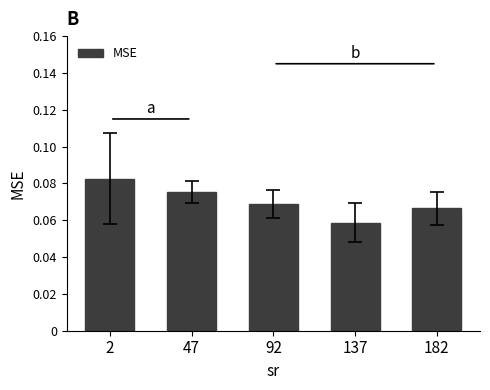

What is the sum of all values?

0.4